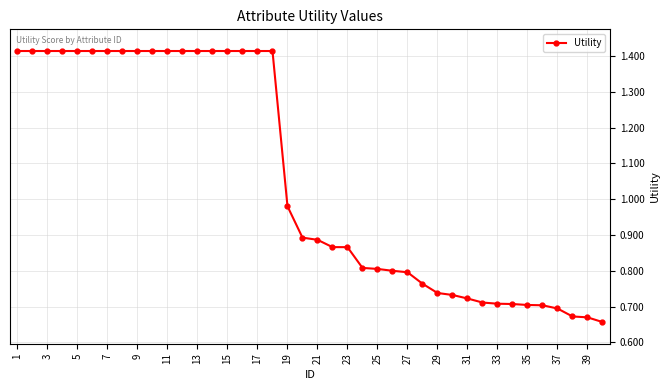

What is the sum of all values?

42.3